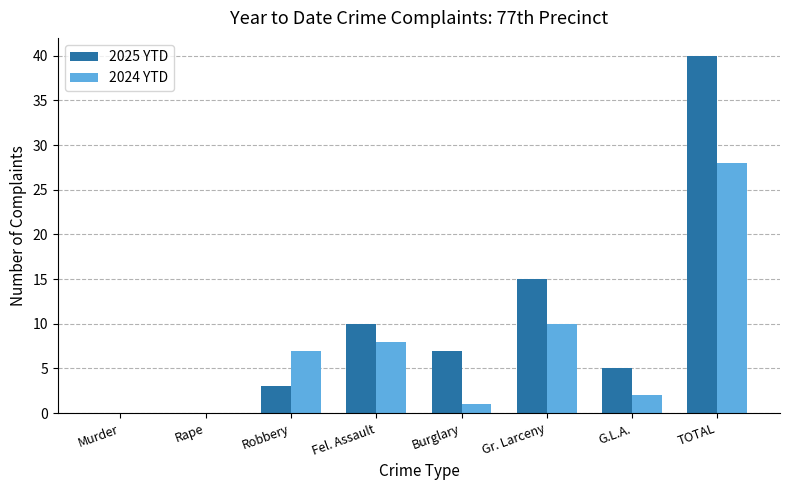

Which series changed the most between Murder and TOTAL?

2025 YTD